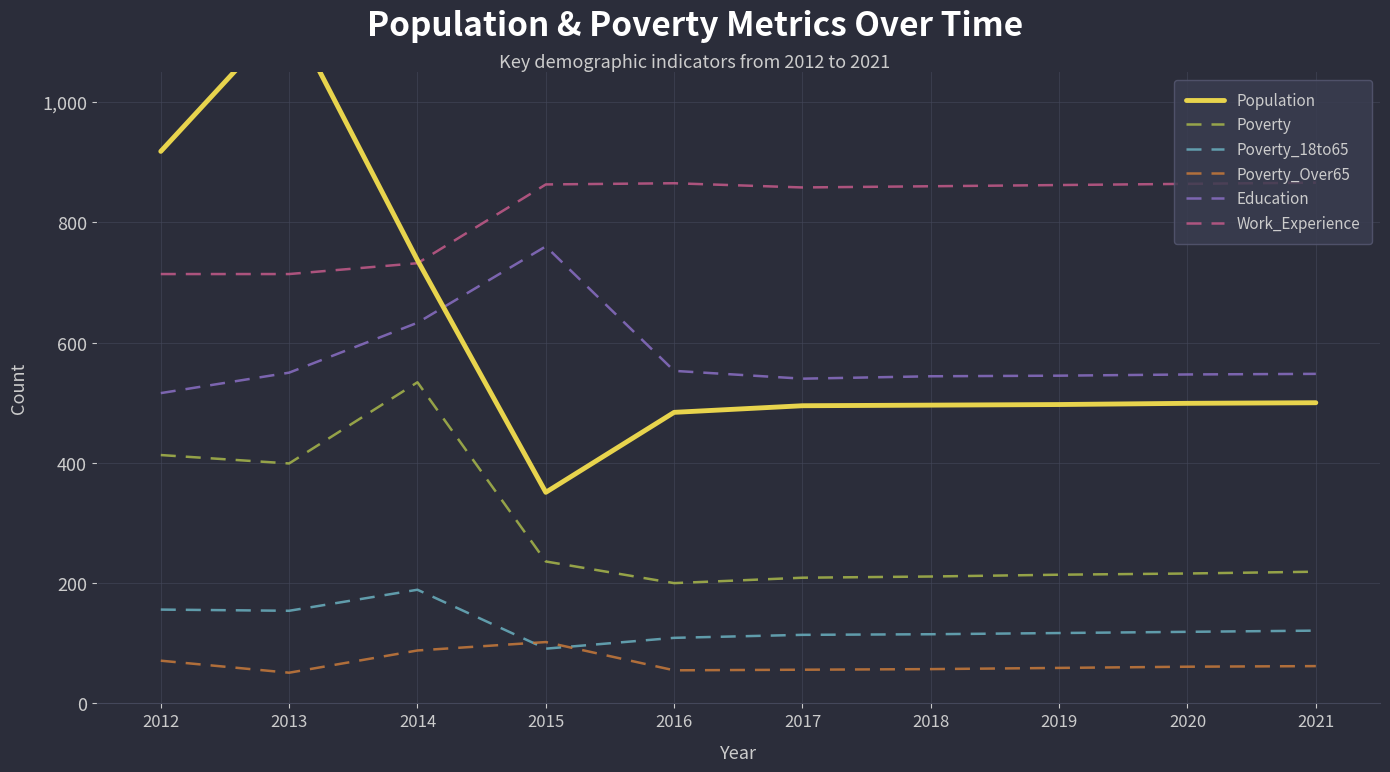

What is the sum of all Poverty_Over65 values?

662